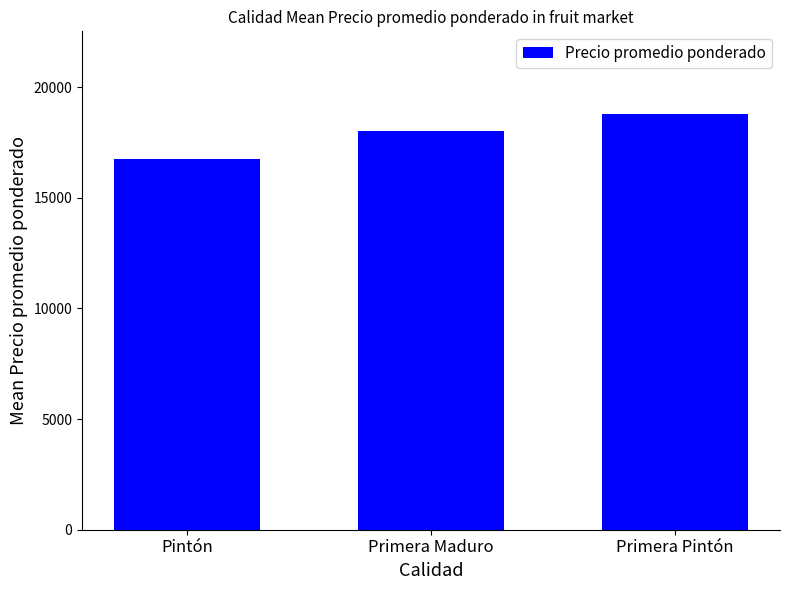

What is the difference between the maximum and minimum values?

2000